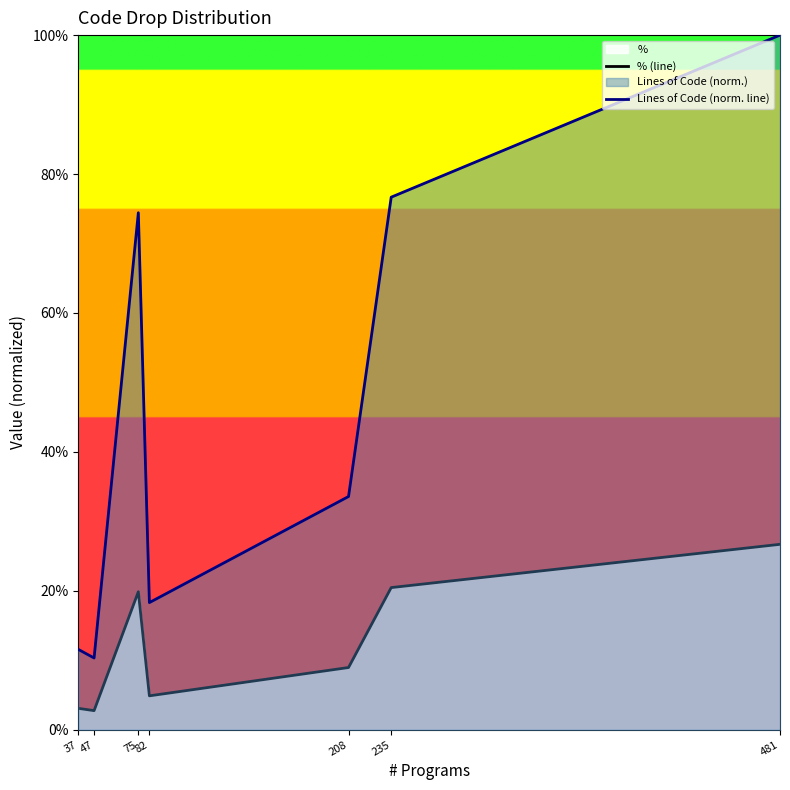

At which category is the sum across all series the highest?

481